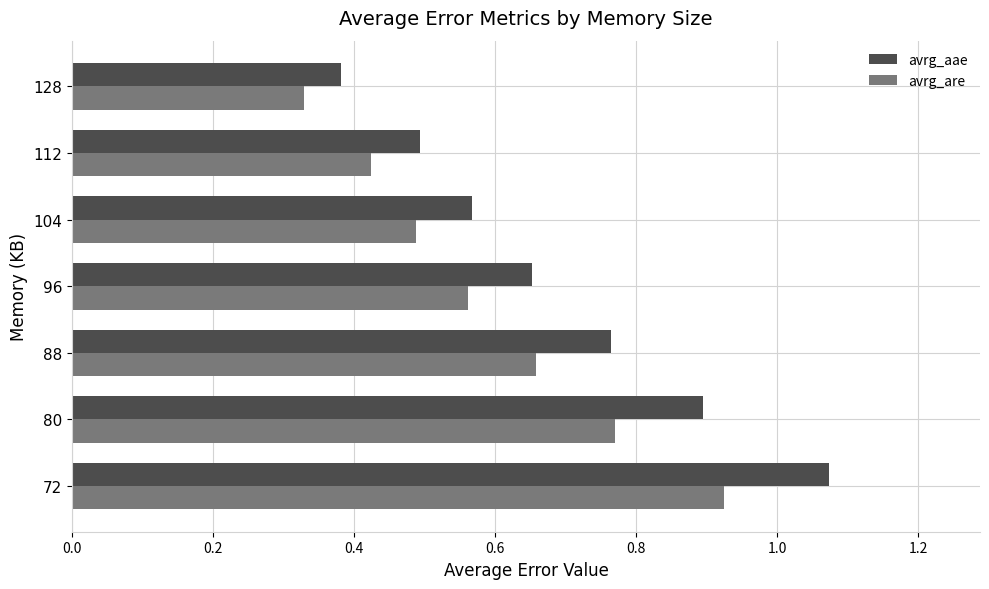

Count the avrg_aae values in the range 0 to 1.

6